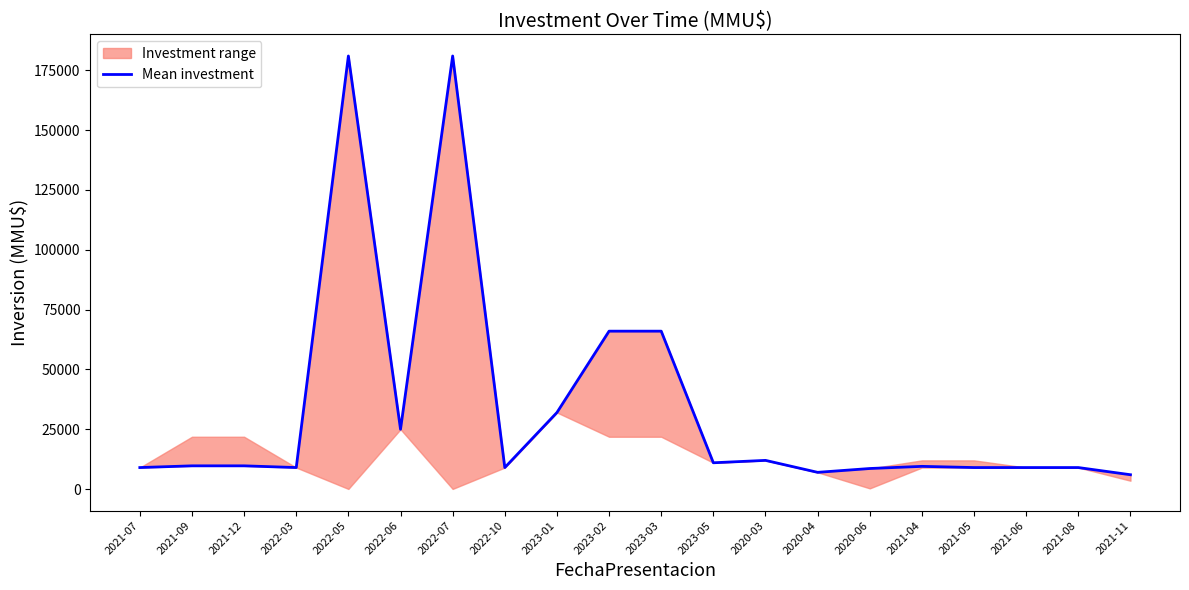

List the labels in order of value, smallest first.

2021-11, 2020-04, 2020-06, 2021-07, 2022-03, 2022-10, 2021-05, 2021-06, 2021-08, 2021-04, 2021-09, 2021-12, 2023-05, 2020-03, 2022-06, 2023-01, 2023-02, 2023-03, 2022-05, 2022-07